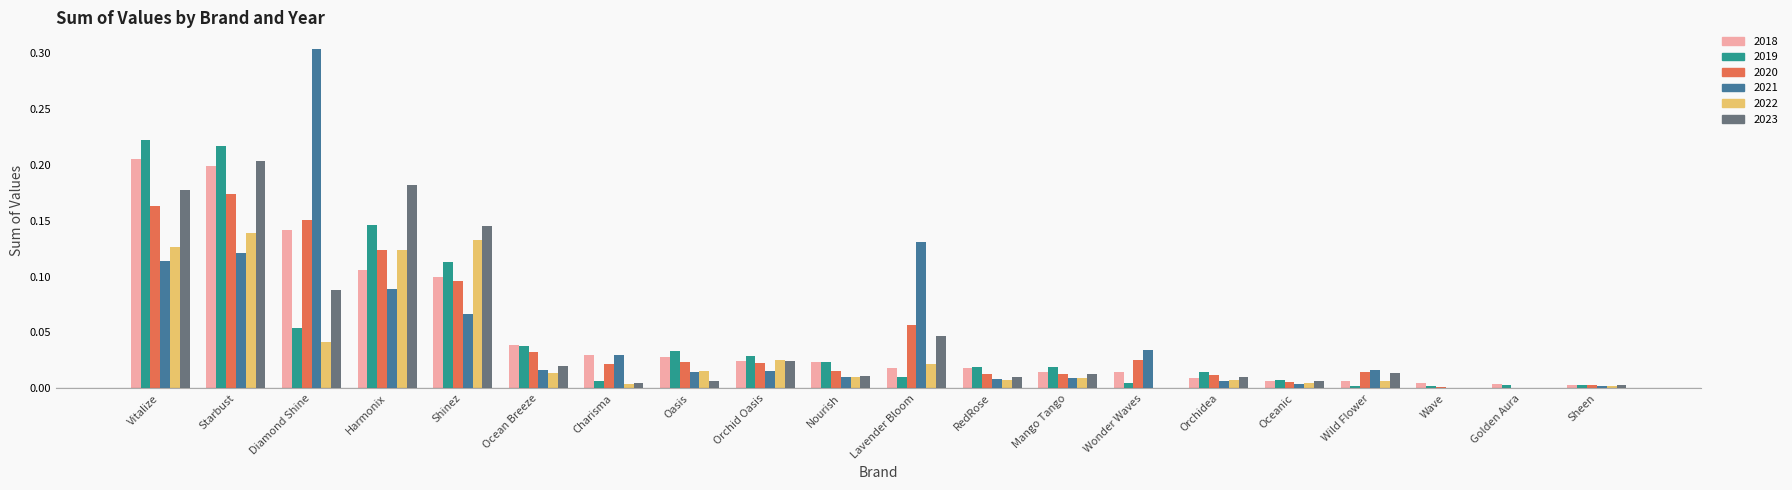

At which category is the sum across all series the highest?

Starbust